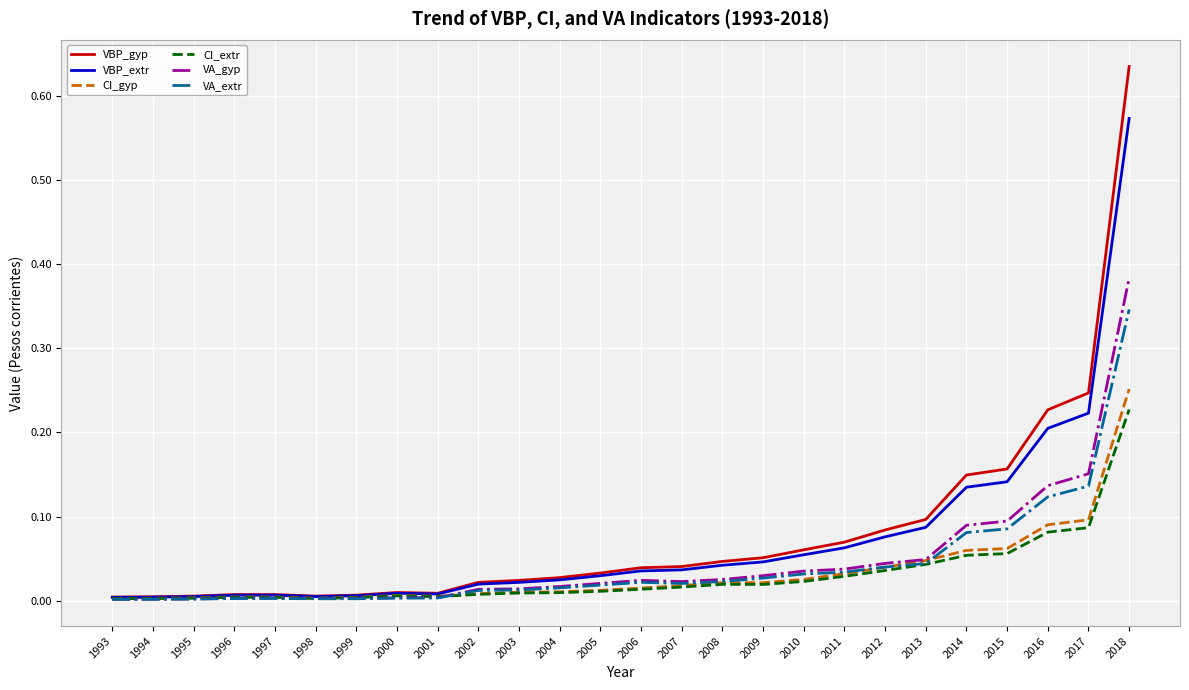

What is the total value across all series at 2017?

0.9